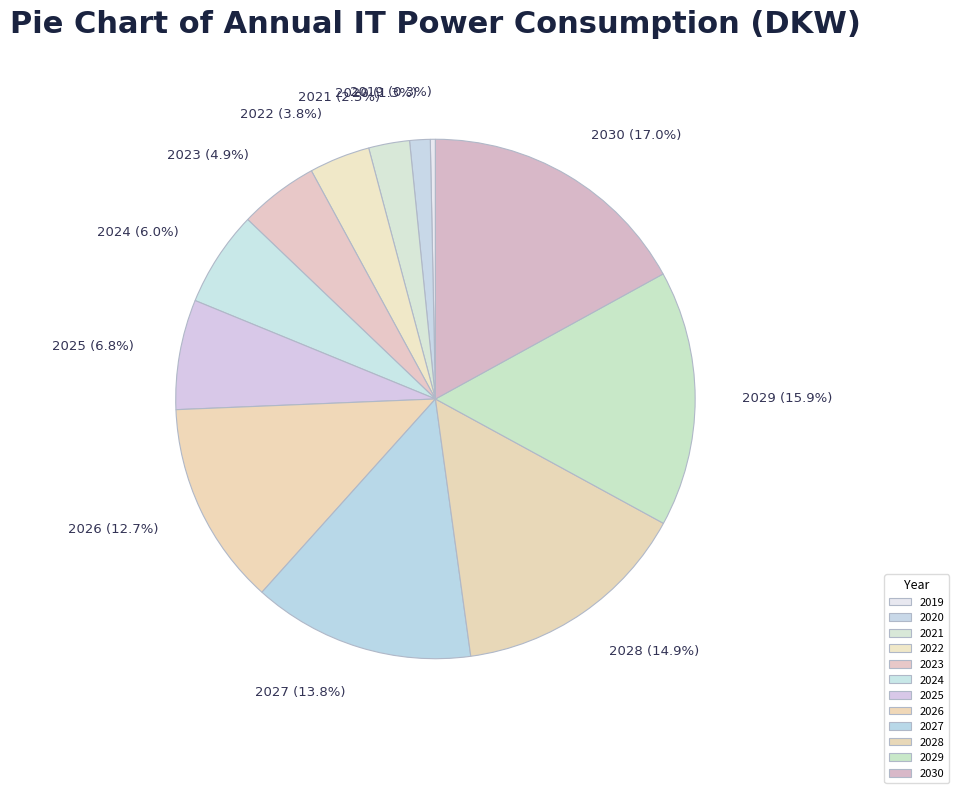

Which category has the smallest portion of the pie?

2019